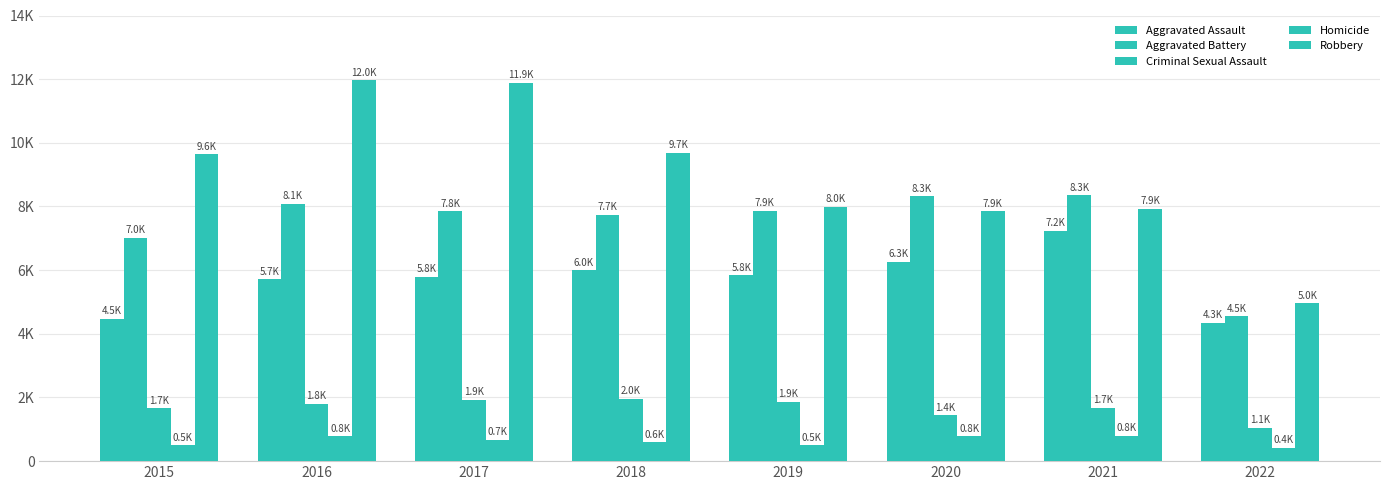

Does the chart contain stacked bars?

No